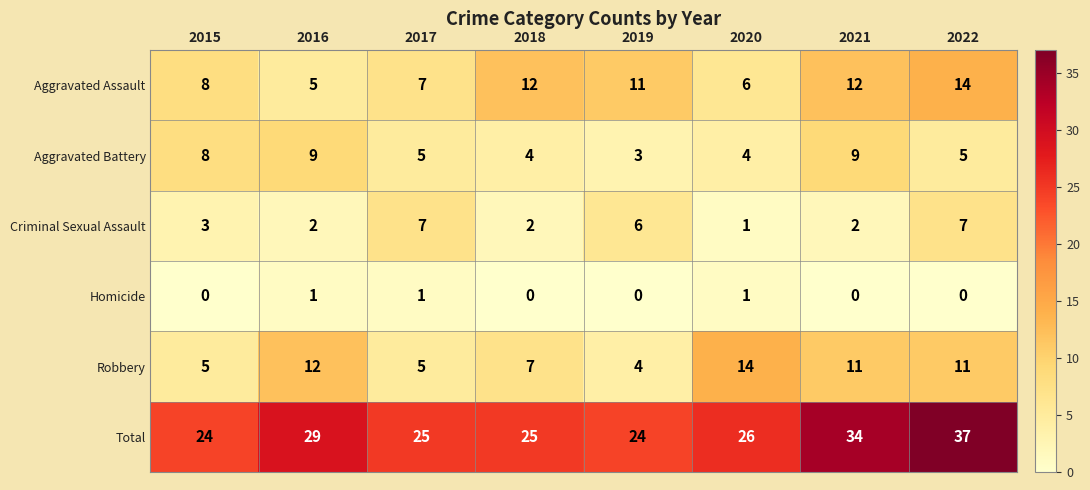

Rank the series at 2016 from highest to lowest value.

Total, Robbery, Aggravated Battery, Aggravated Assault, Criminal Sexual Assault, Homicide